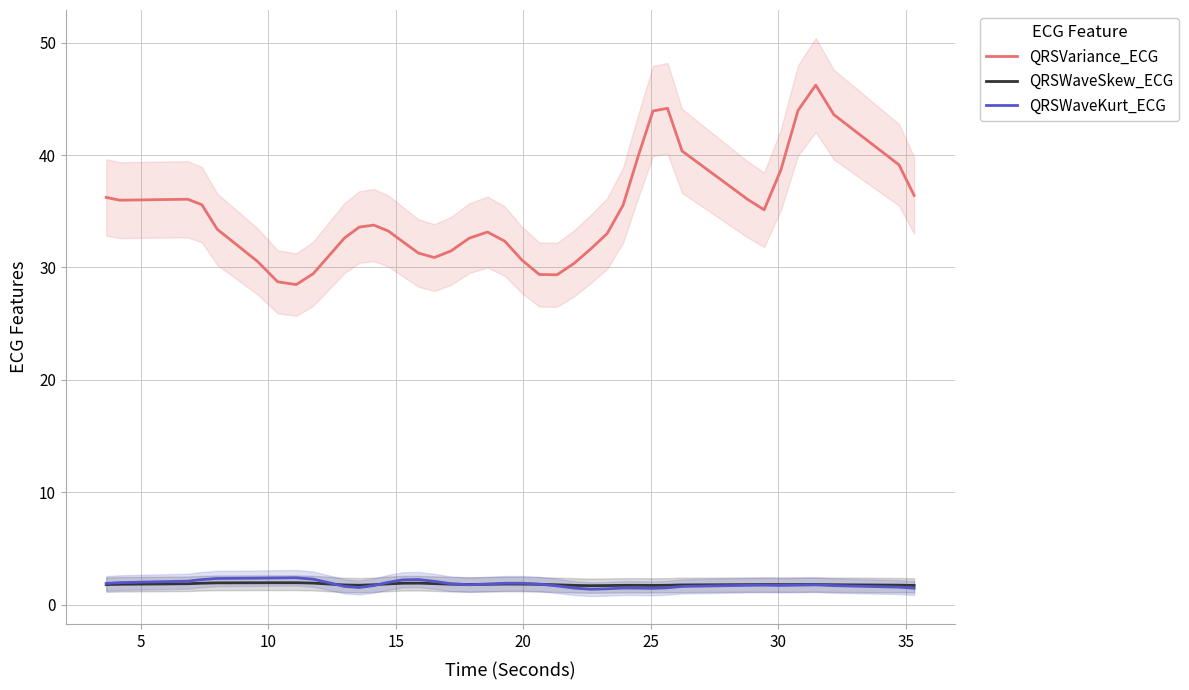

Reading left to right, transcribe all the data shown in this chart.

QRSVariance_ECG: 36.2	36.0	36.1	35.6	33.4	30.5	28.7	28.5	29.4	31.1	32.6	33.6	33.8	33.2	32.3	31.3	30.9	31.5	32.6	33.2	32.3	30.6	29.4	29.3	30.4	31.7	33.0	35.6	39.9	43.9	44.2	40.4	36.1	35.1	38.7	44.0	46.2	43.6	39.1	36.4
QRSWaveSkew_ECG: 1.8	1.8	1.8	1.9	1.9	1.9	1.9	1.9	1.9	1.8	1.7	1.7	1.8	1.8	1.9	1.9	1.9	1.8	1.8	1.8	1.8	1.8	1.8	1.8	1.7	1.7	1.7	1.7	1.7	1.7	1.7	1.7	1.8	1.8	1.8	1.8	1.8	1.8	1.7	1.7
QRSWaveKurt_ECG: 1.9	1.9	2.1	2.2	2.3	2.3	2.4	2.4	2.3	1.9	1.6	1.5	1.7	2.0	2.2	2.2	2.1	1.9	1.8	1.8	1.9	1.9	1.8	1.7	1.5	1.4	1.4	1.5	1.5	1.4	1.5	1.6	1.7	1.7	1.7	1.7	1.8	1.7	1.5	1.5